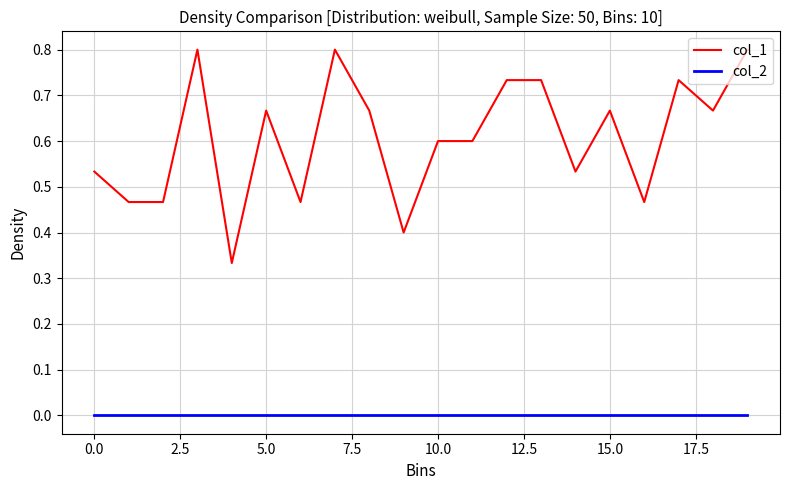

Does the chart have visible grid lines?

Yes